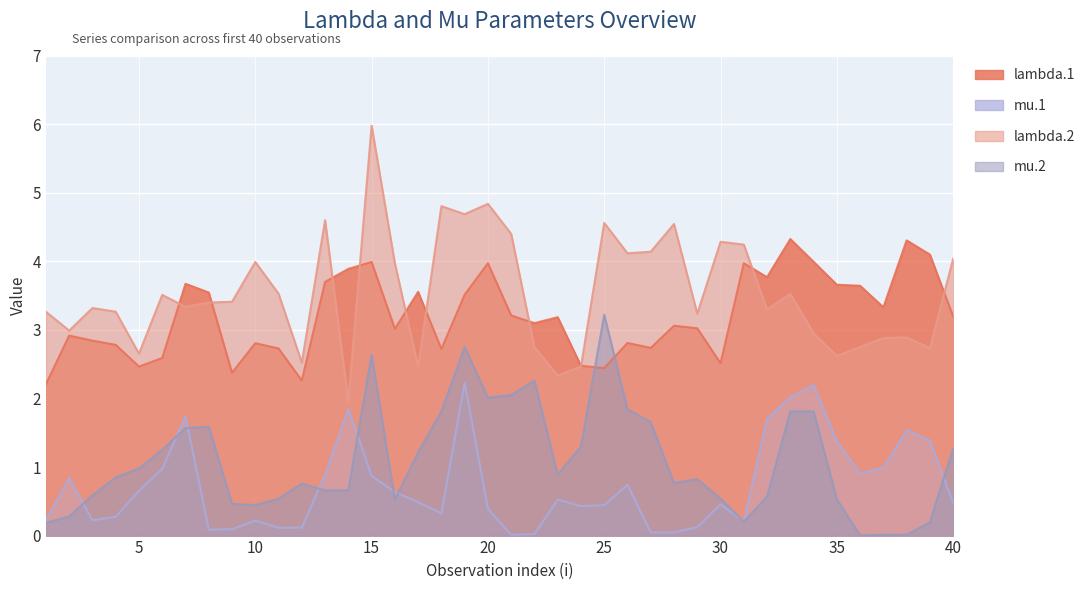

How many categories are shown in the chart?

40